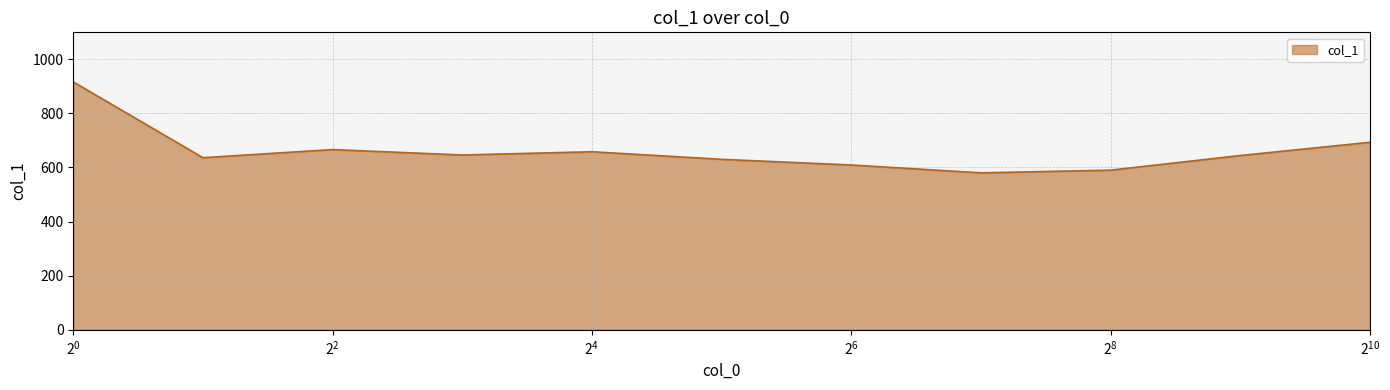

What is the difference between the maximum and minimum values?

336